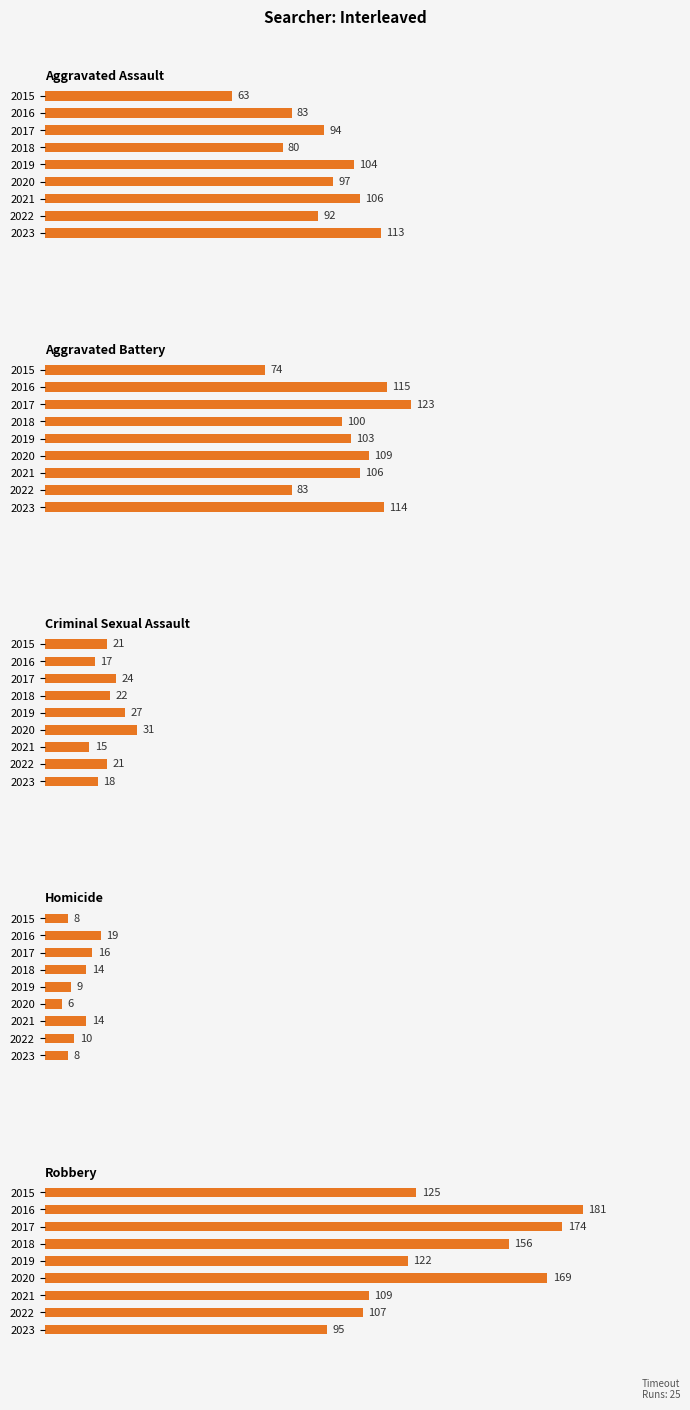

Are the bars horizontal?

Yes